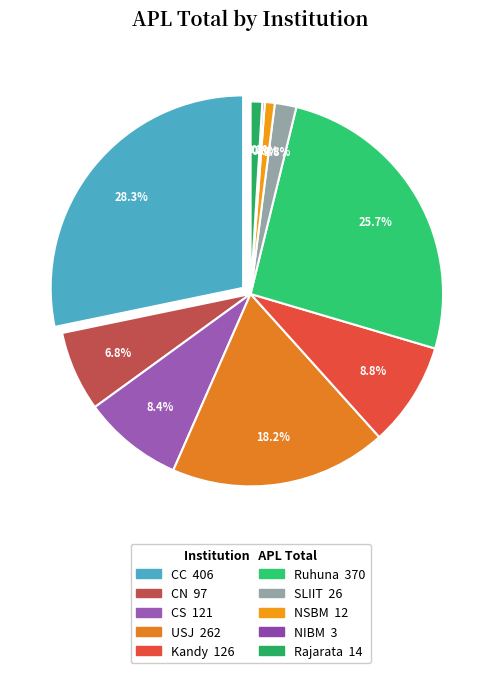

To the nearest percent, what is the difference between the largest and smallest slice percentages?

28%